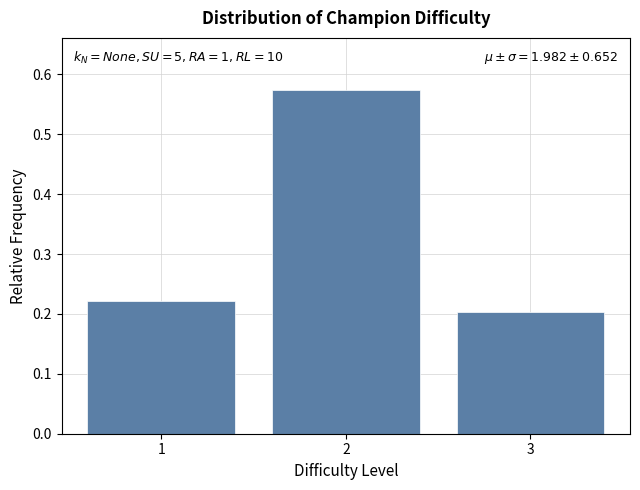

List the labels in order of value, largest first.

2, 1, 3